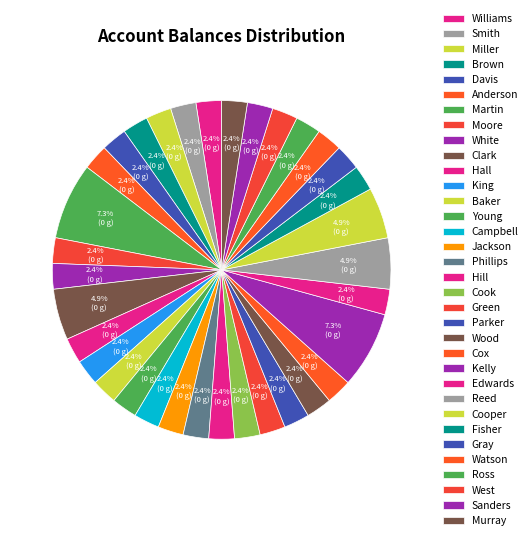

Count the number of slices in the pie.

34